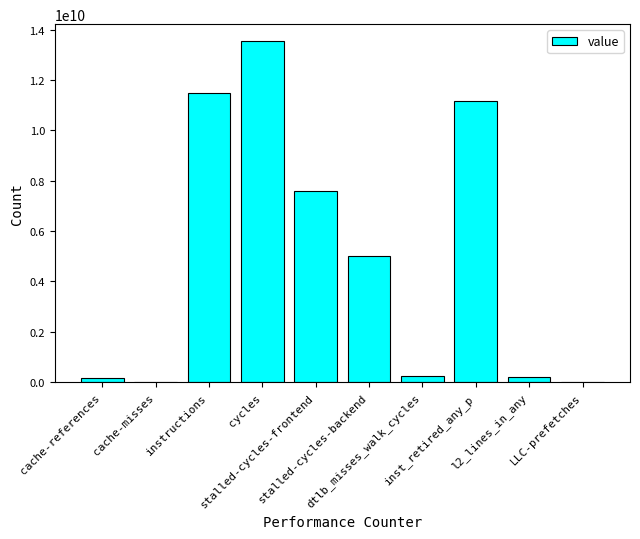

Does the chart contain stacked bars?

No